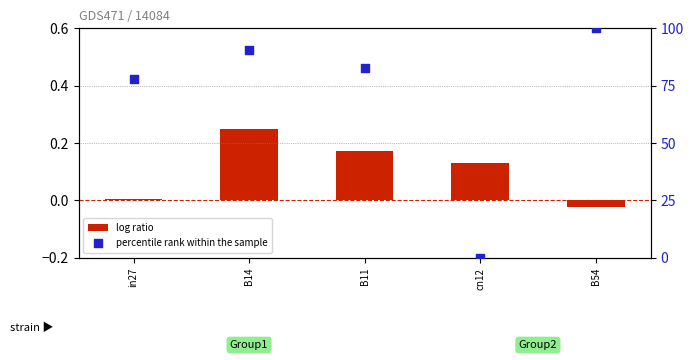

Which series has the largest Y range (max minus min)?

percentile rank within the sample